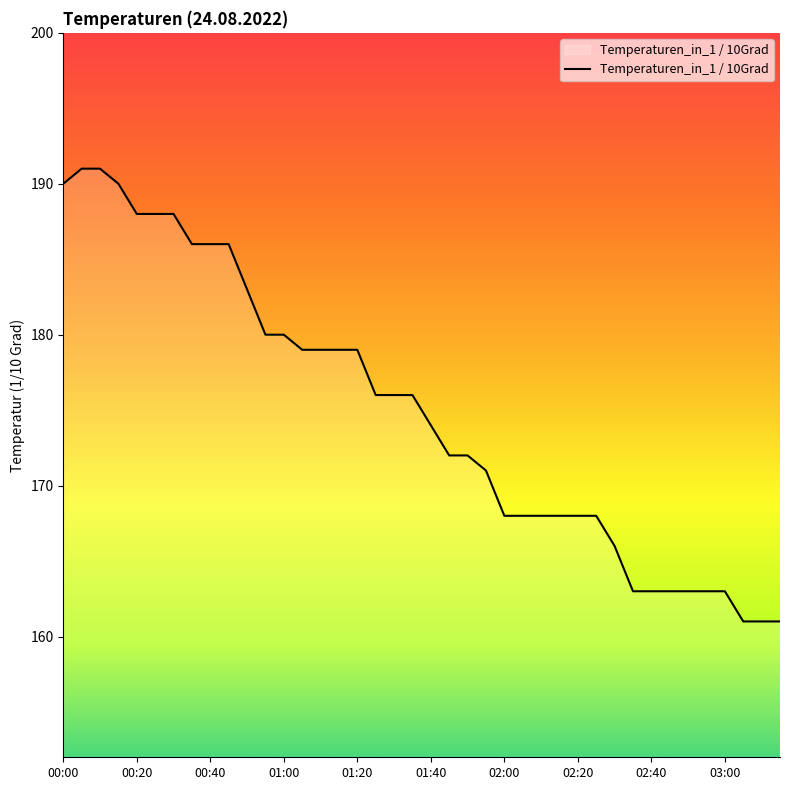

Does the chart have visible grid lines?

No